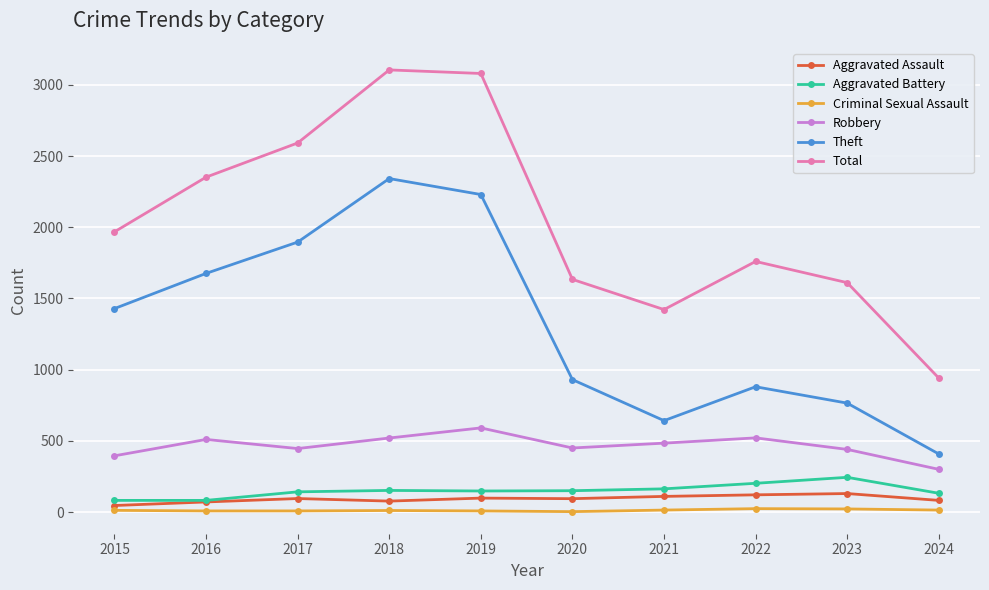

Which series has the largest total across all categories?

Total